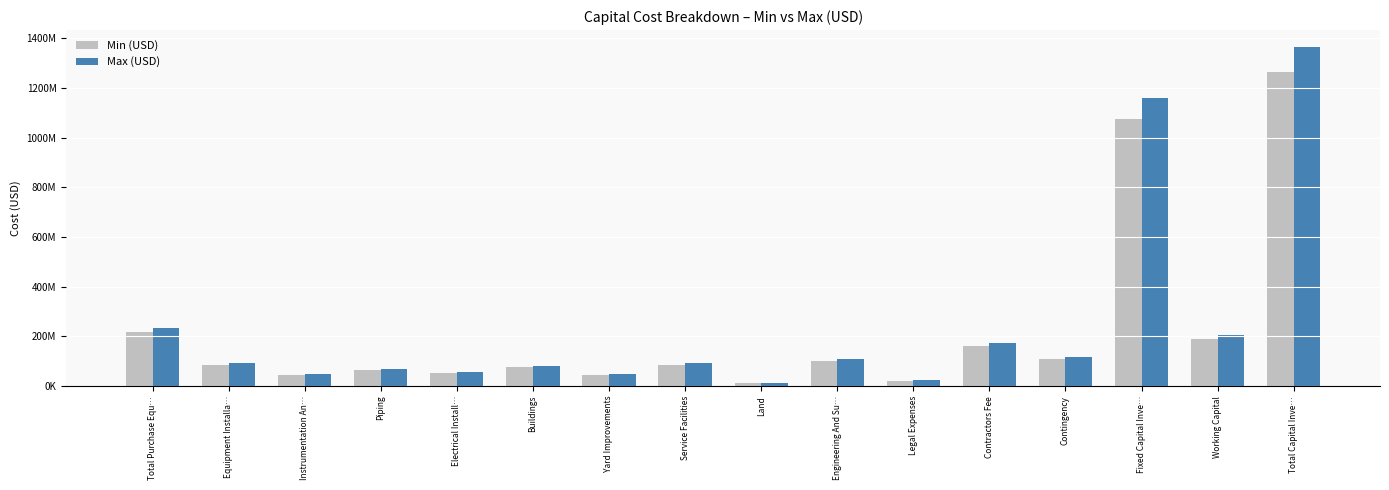

What is the difference between the maximum and minimum values in the Min (USD) series?

1249204083.3